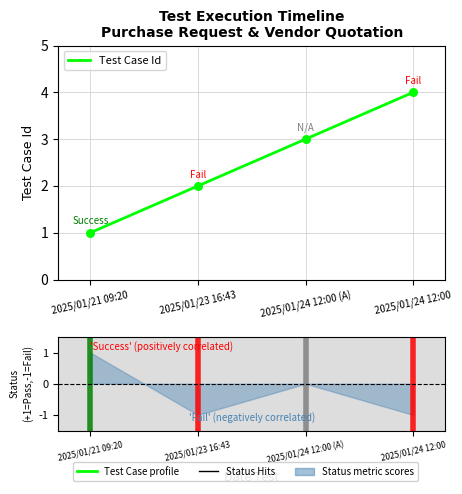

Approximately how many times larger is the value at 2025/01/24 12:00 (A) compared to 2025/01/24 12:00?

0.8